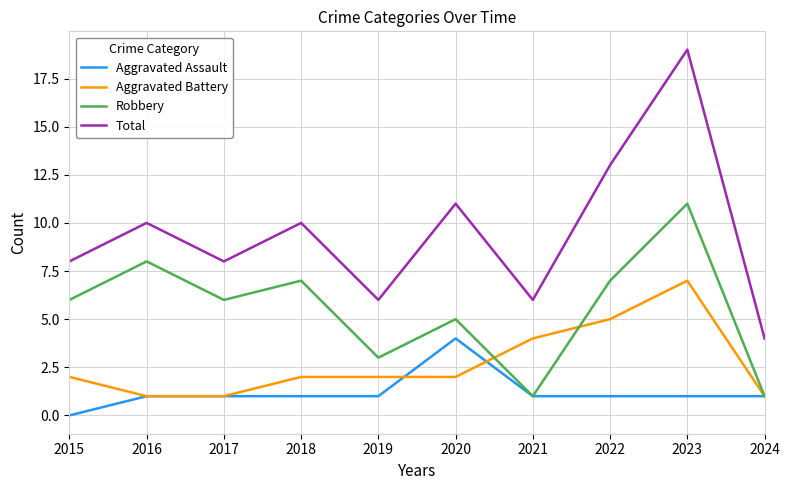

Which series has the largest range (max minus min)?

Total